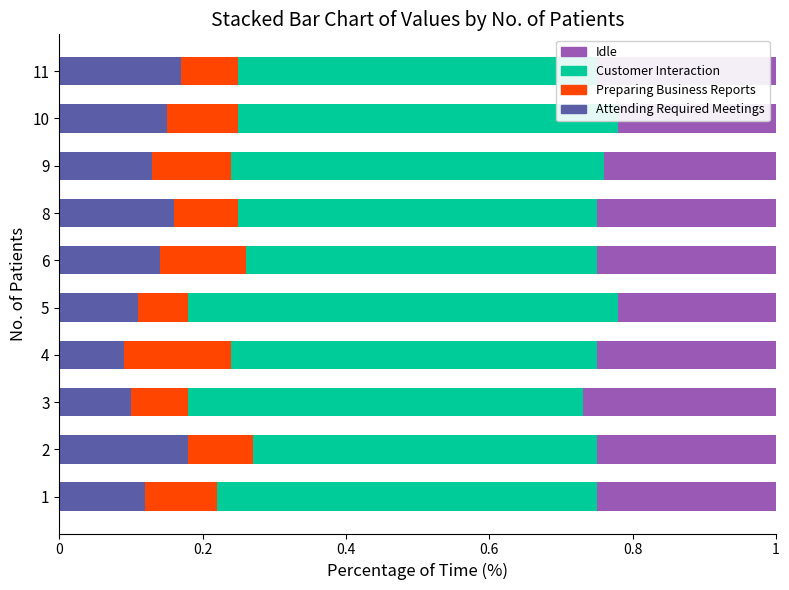

What is the sum of all Attending Required Meetings values?

1.4